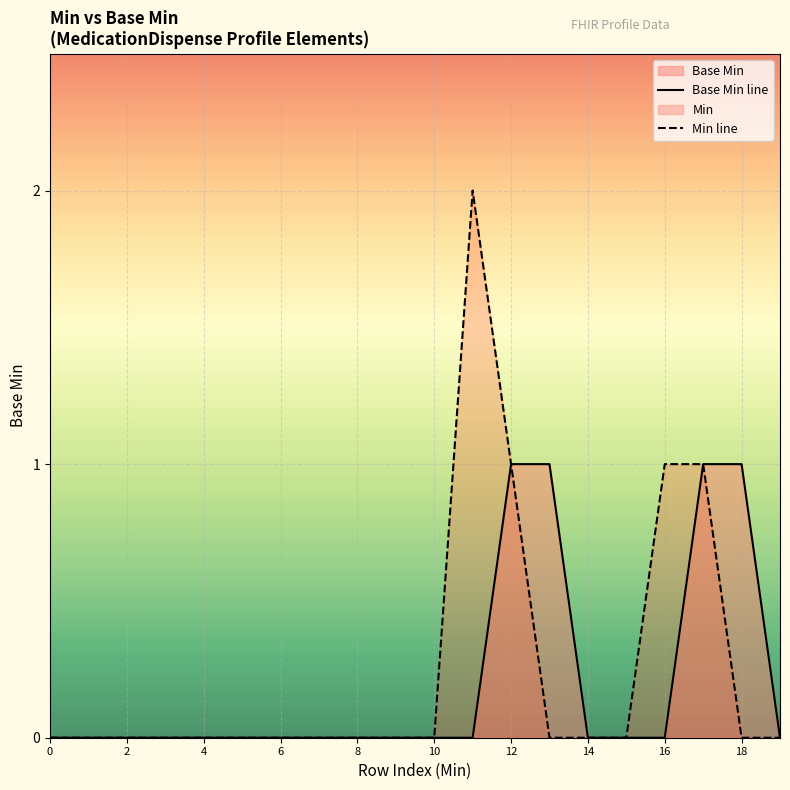

True or false: Base Min line has more than 2 points higher than both neighbors.

False